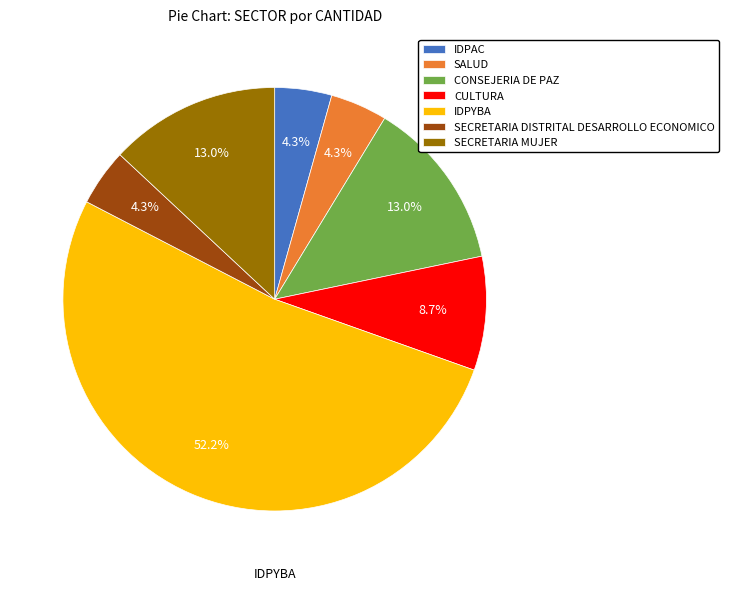

What percentage is the SALUD slice, to the nearest percent?

4%